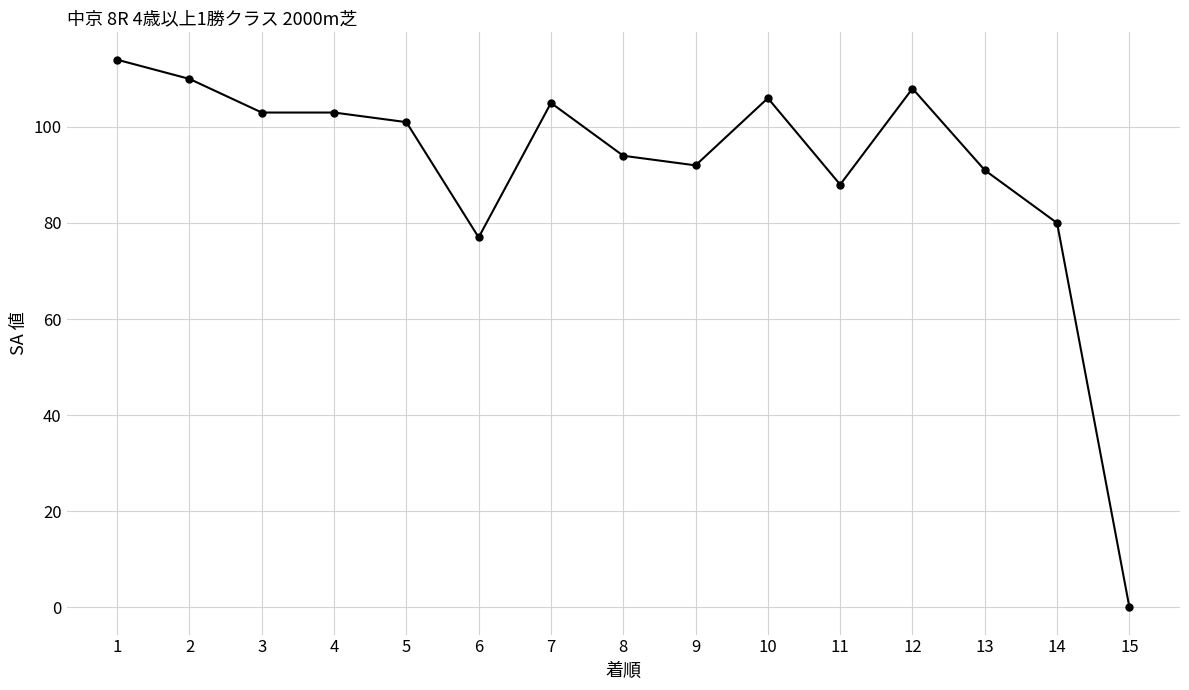

What is the difference between the maximum and minimum values?

114